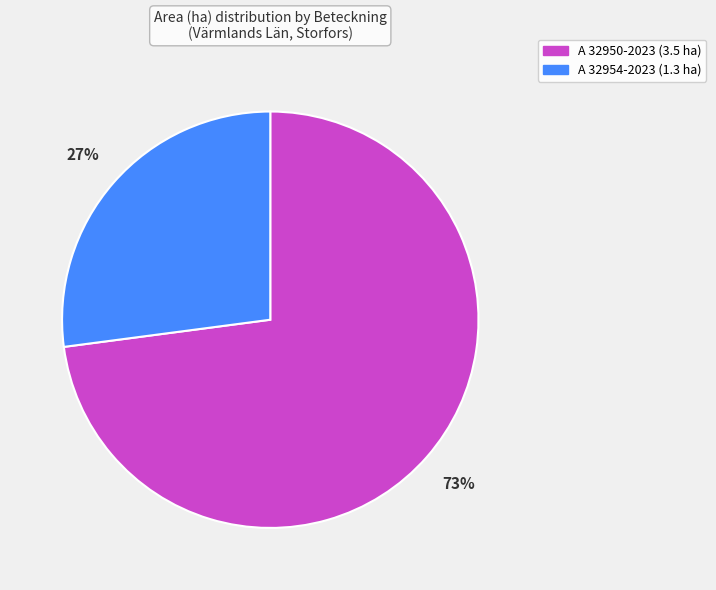

To the nearest percent, what portion does A 32950-2023 represent?

73%